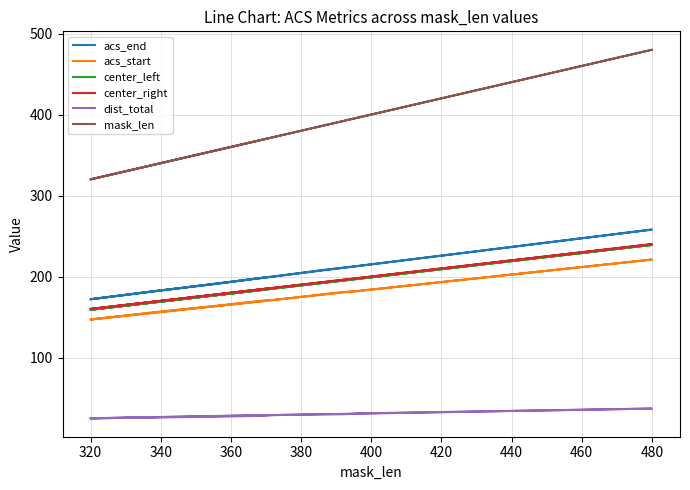

True or false: acs_end and center_left intersect in this chart.

False